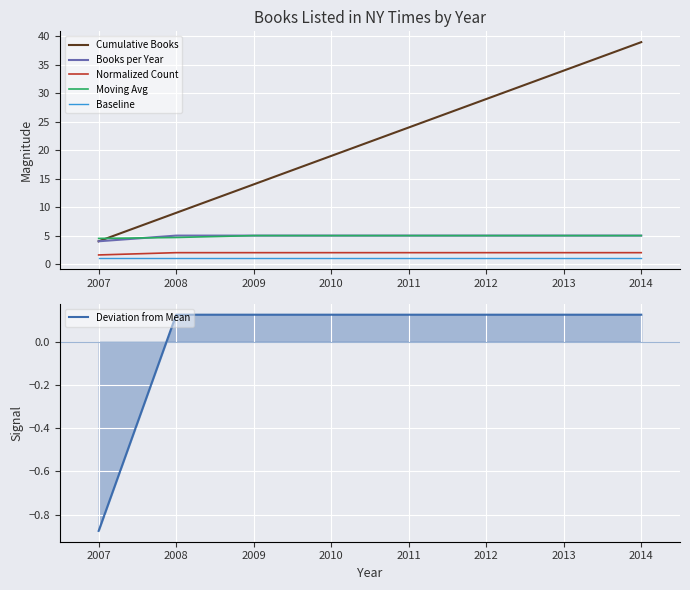

Read the Moving Avg value at 2007.

4.5